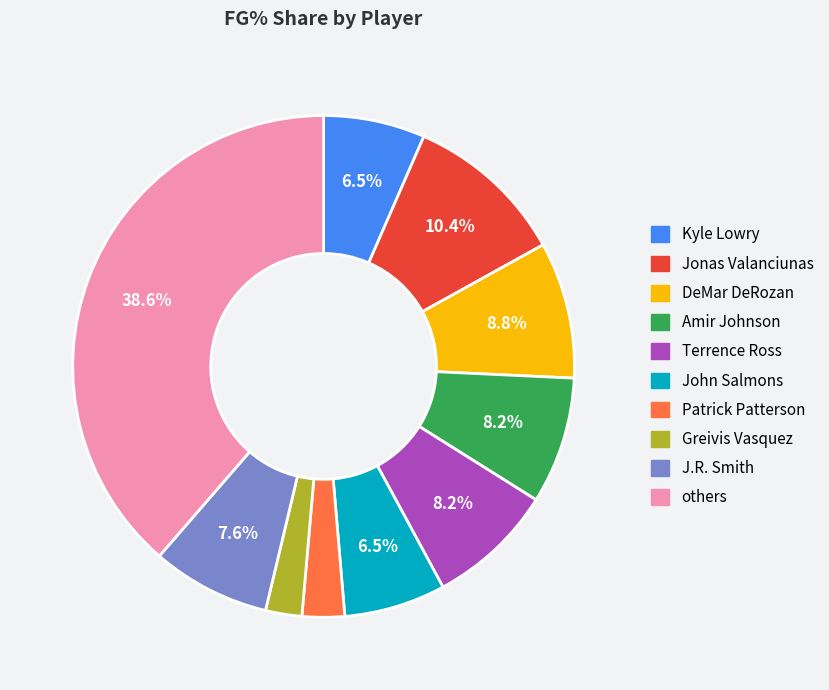

Does any single category account for the majority?

No